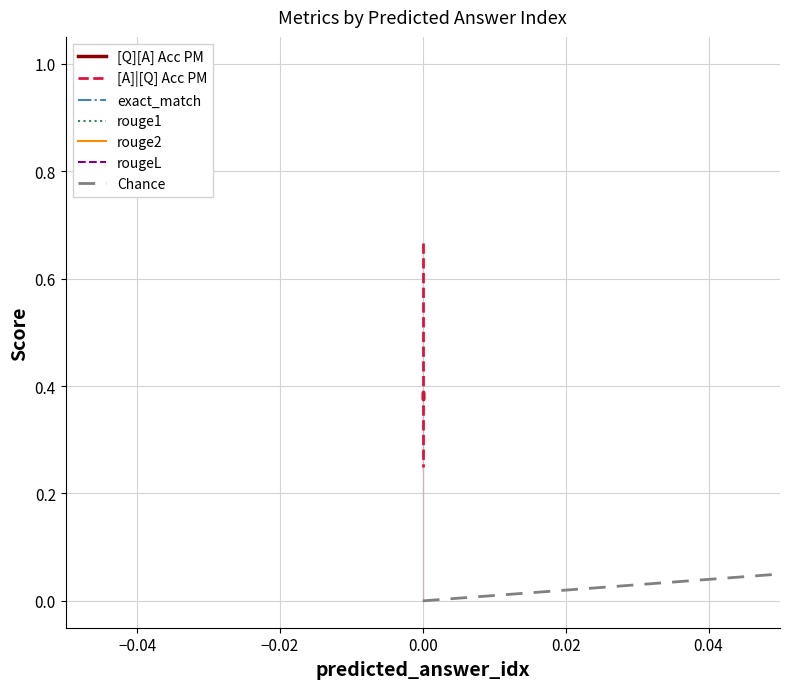

The [A]|[Q] Acc PM series shows 0.2 at 0. True or false?

True